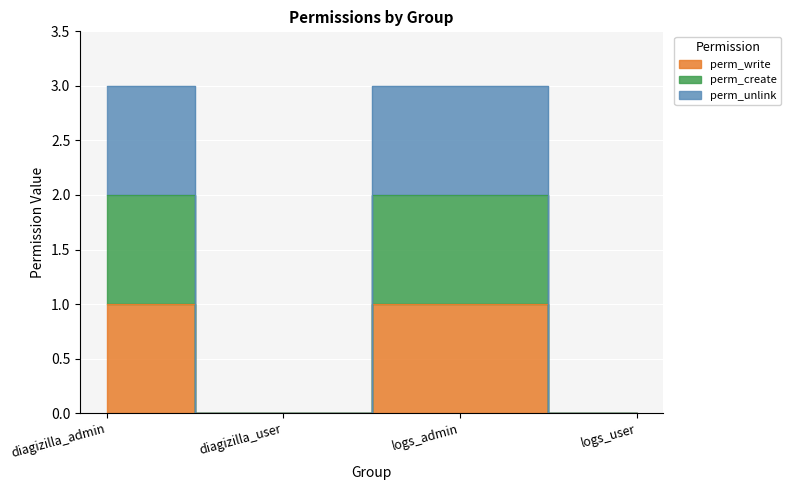

Is the value of perm_unlink at diagizilla_admin greater than the value of perm_create at diagizilla_user?

Yes